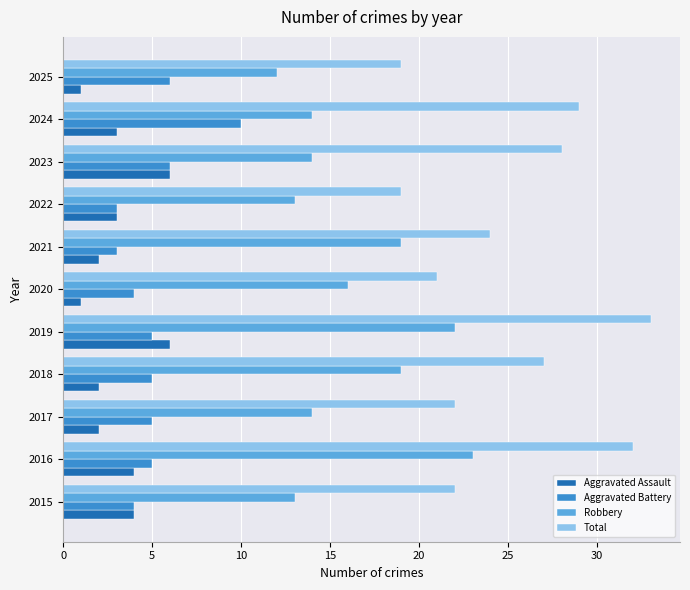

Which series has the largest total across all categories?

Total